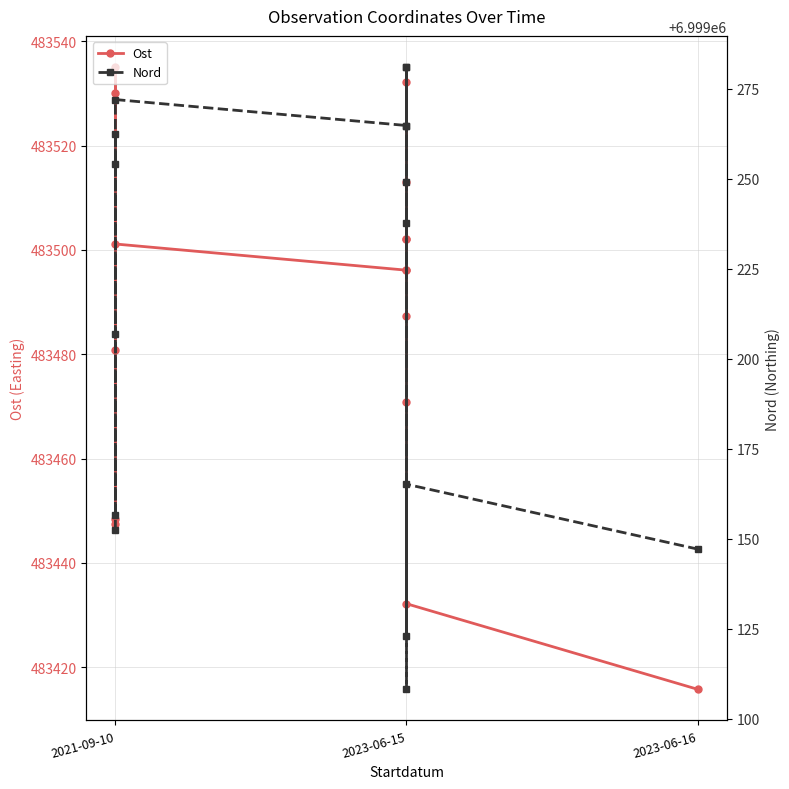

Between 15 and 10, which is larger?

10